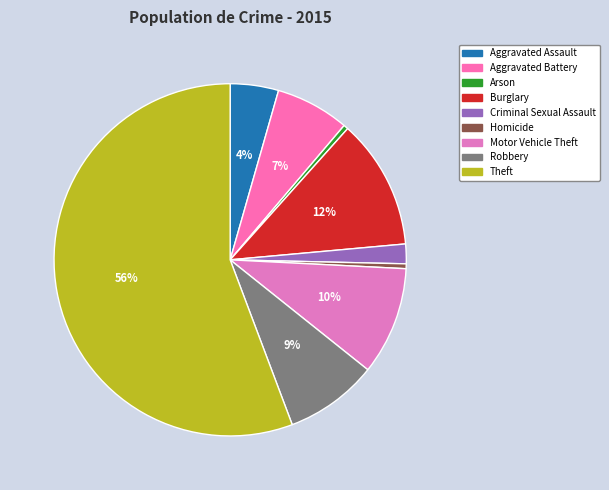

What is the change in value from Aggravated Battery to Motor Vehicle Theft?

+1239